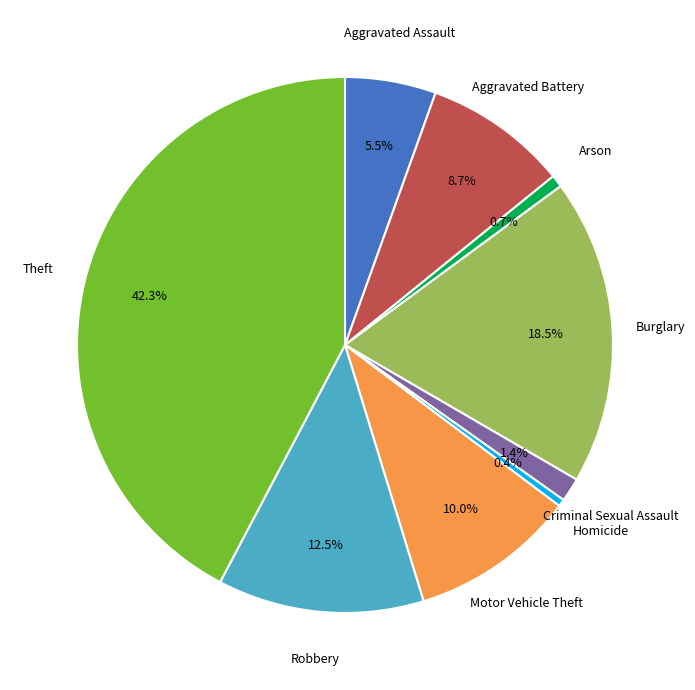

Does any single category account for the majority?

No